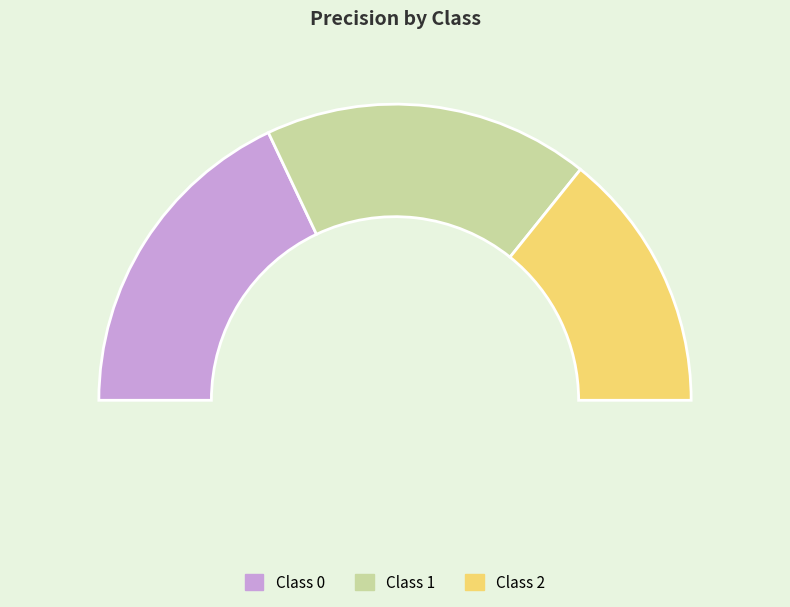

Does 2 account for over 50% of the chart?

No